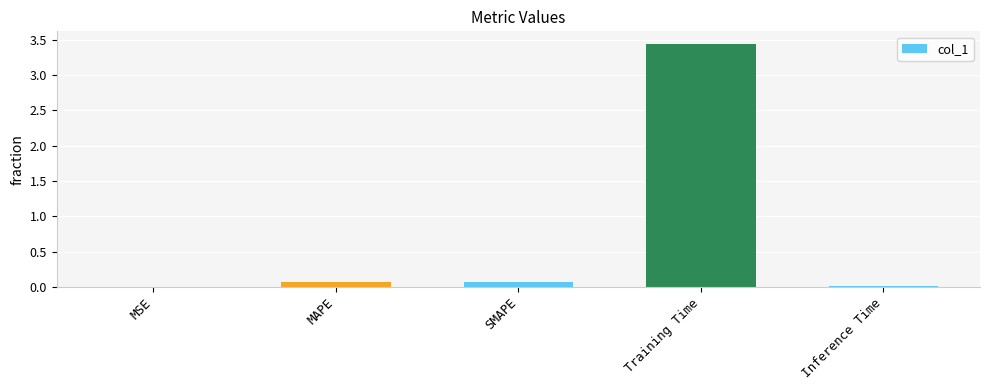

The chart shows a value of 0.0 at MSE. True or false?

True